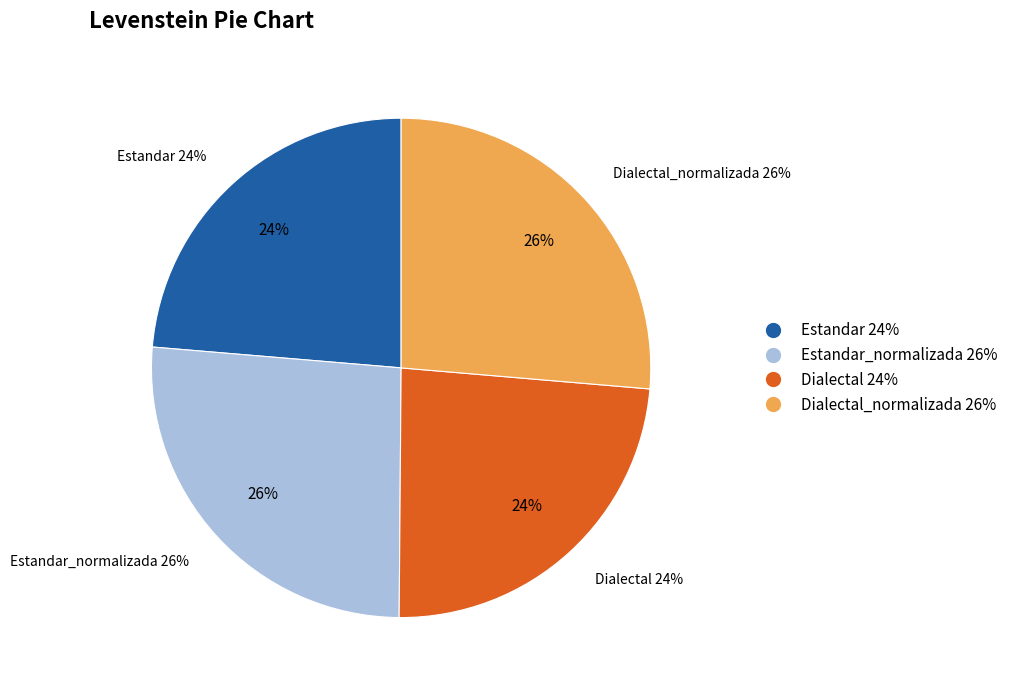

Is Dialectal the majority of the pie?

No